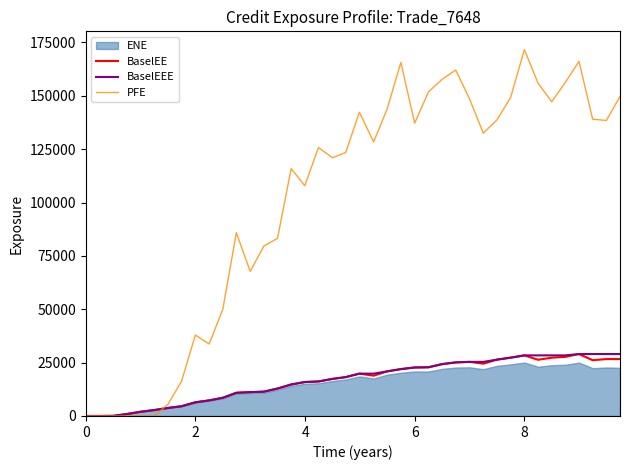

Which series has the widest spread of values?

PFE